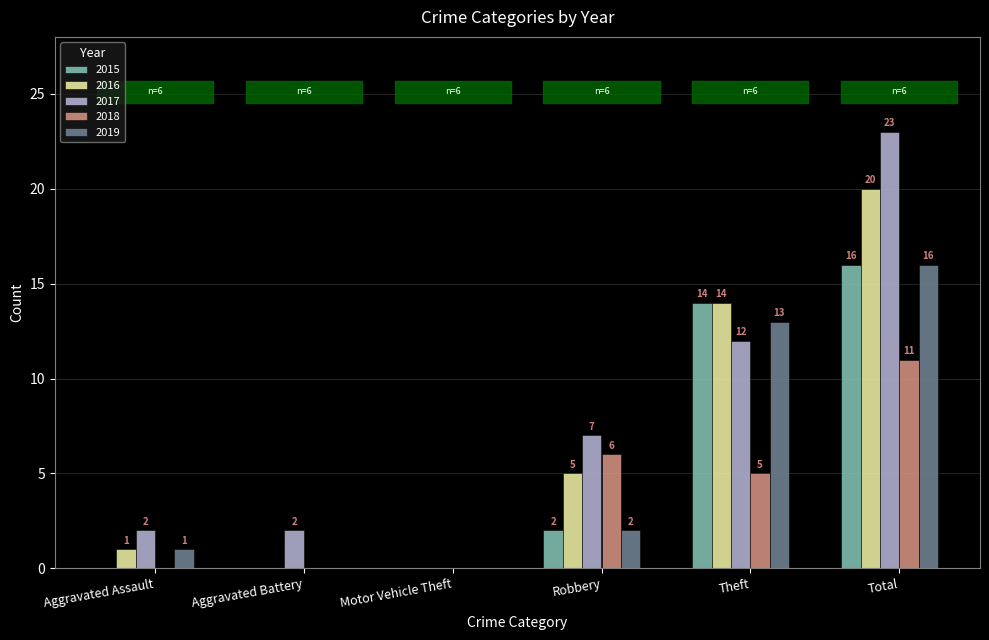

The value of 2018 at Motor Vehicle Theft is 7. True or false?

False